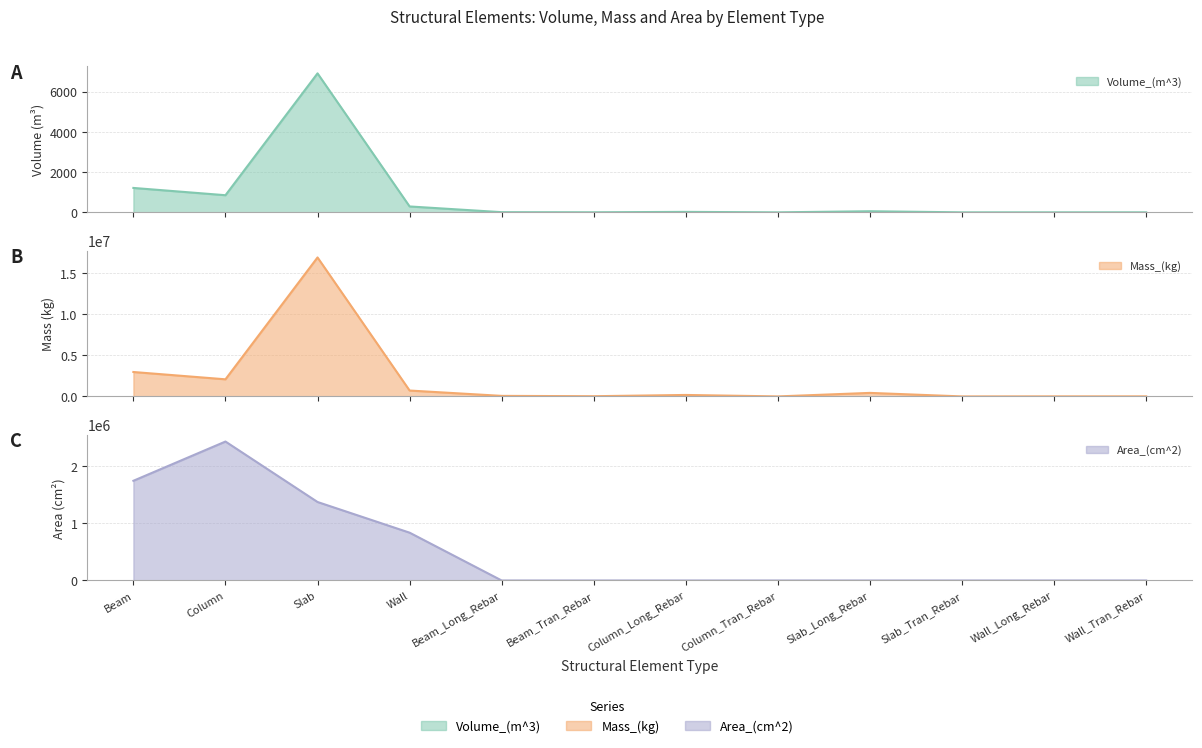

What are all the series names shown in the legend?

Volume_(m^3), Mass_(kg), Area_(cm^2)